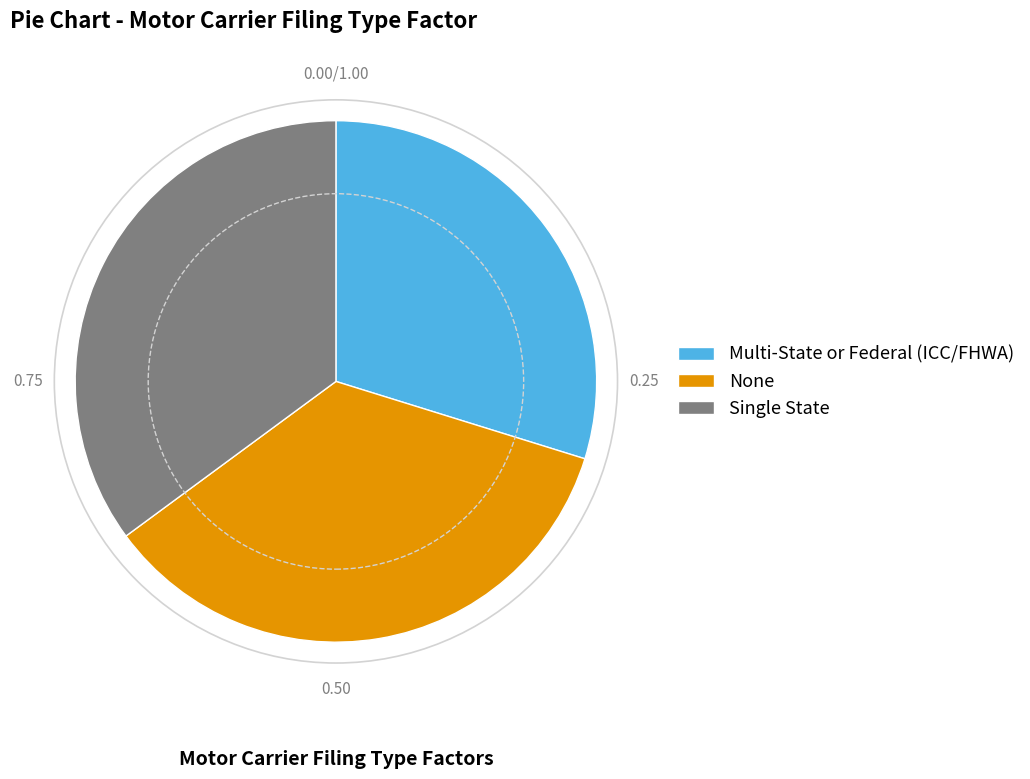

What is the smallest slice in the pie chart?

Multi-State or Federal (ICC/FHWA)